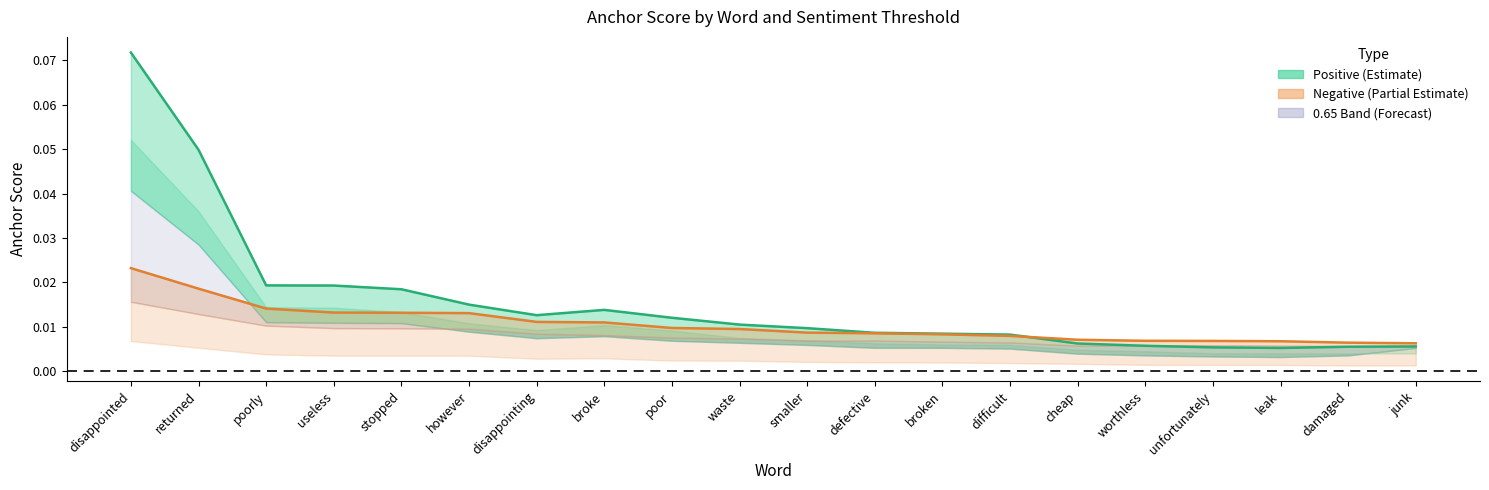

How many intersections are there between 0.95-positive anchor score and 0.8-negative anchor score?

1